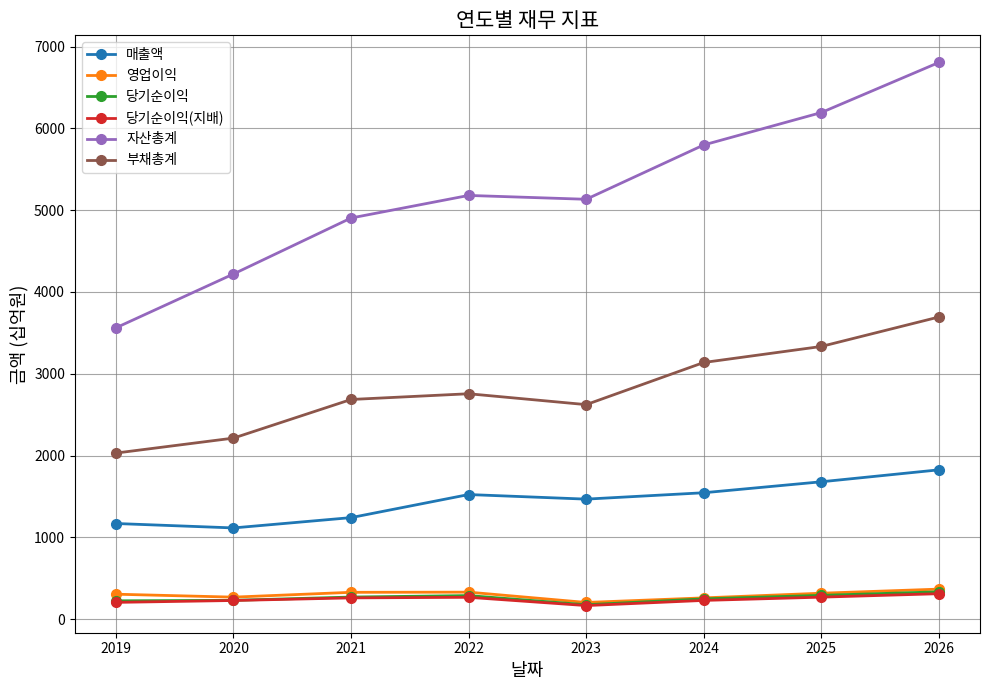

Between 2024 and 2026, which series saw the biggest shift?

자산총계